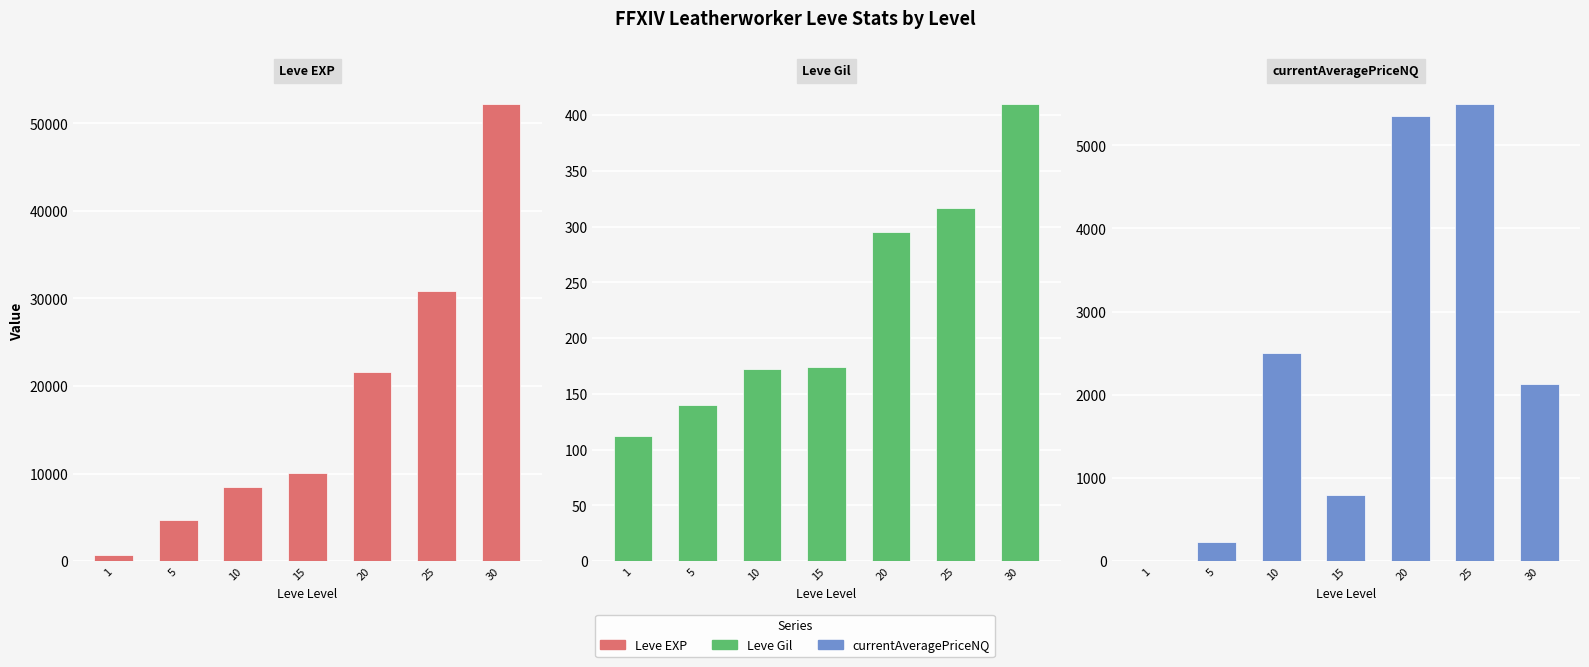

Count the number of data series in this chart.

3